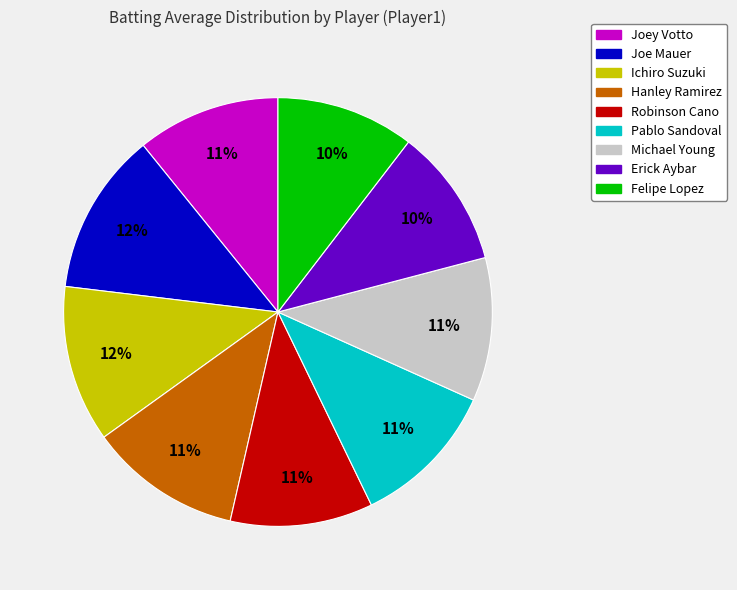

Which has a higher value, Felipe Lopez or Pablo Sandoval?

Pablo Sandoval